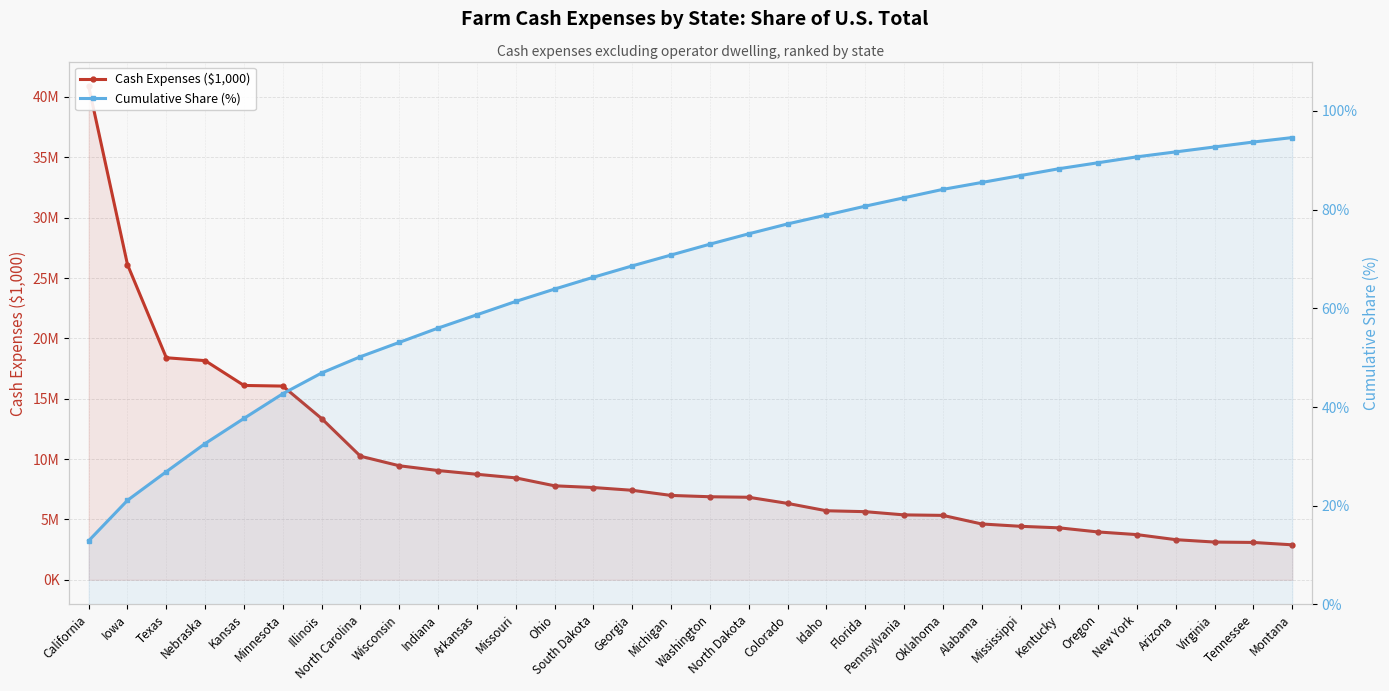

What is the minimum value for Cumulative Share (%)?

12.9